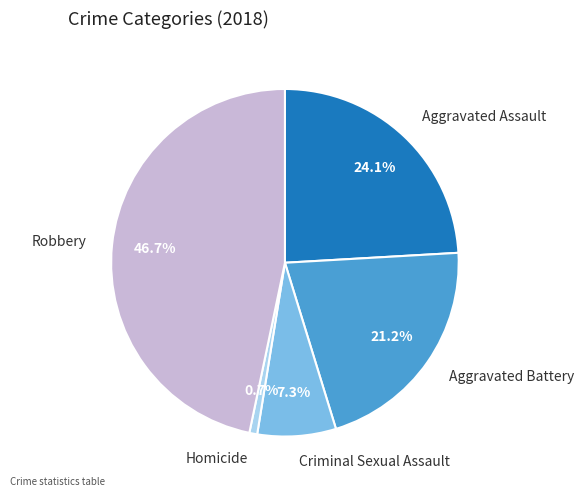

To the nearest percent, what is the difference between the Robbery and Homicide slice percentages?

46%